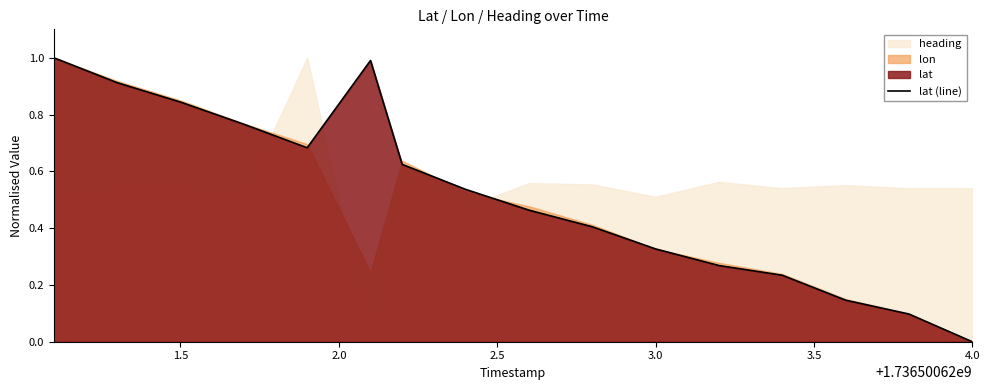

What is the highest value of the lat (line) series?

1.0